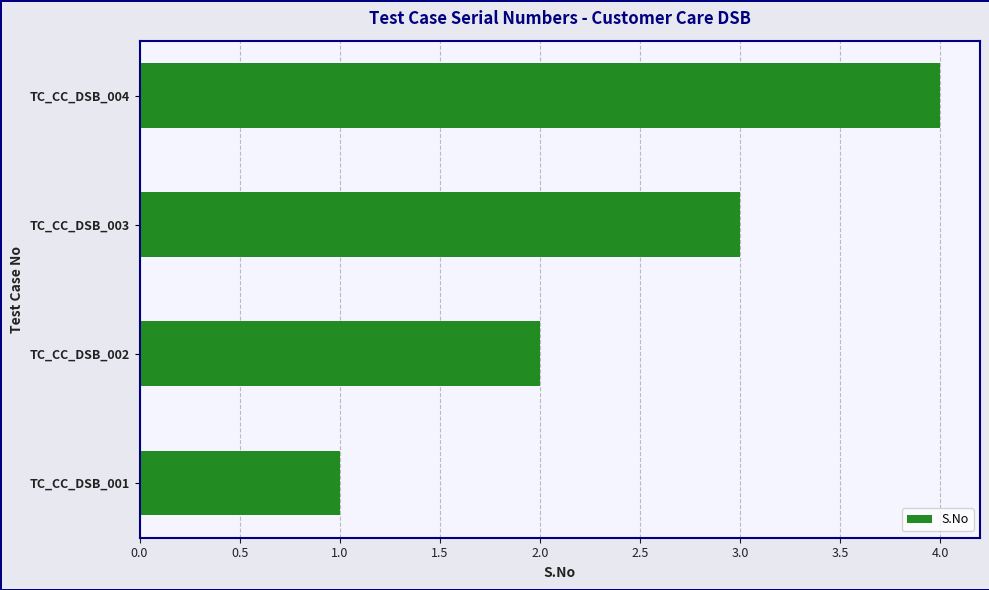

Count the number of data series in this chart.

1